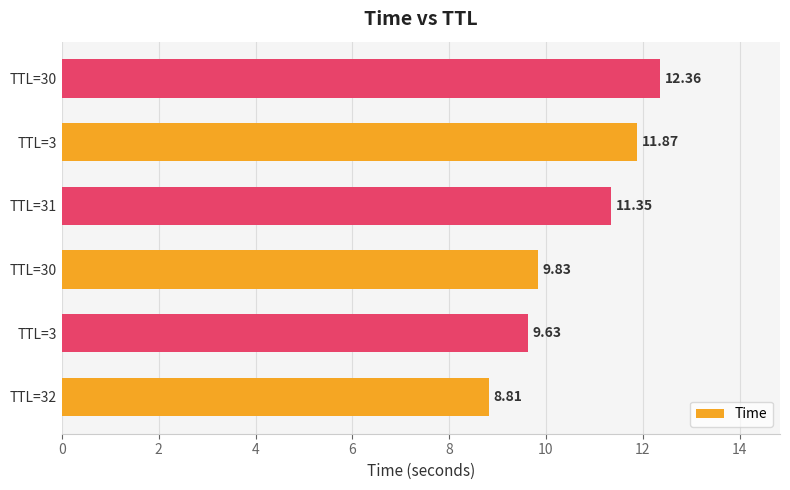

Count the number of categories in the chart.

6